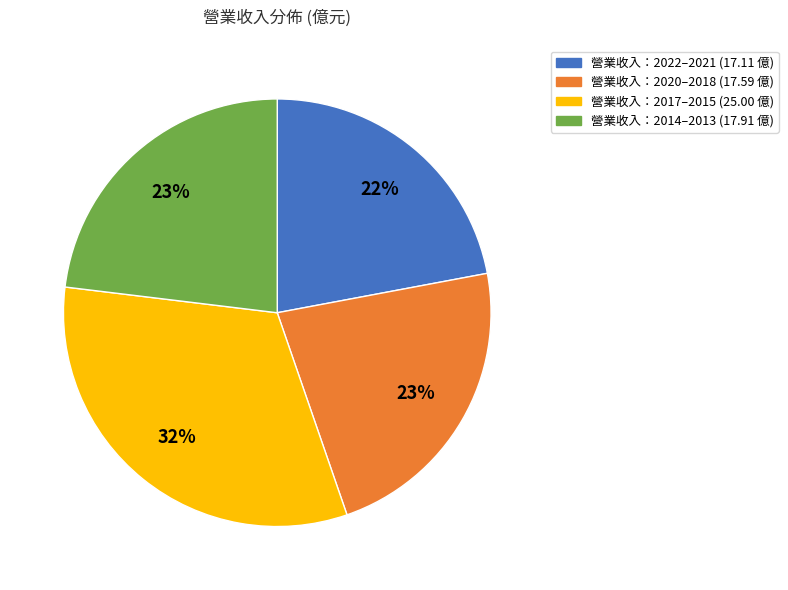

To the nearest percent, what is the difference between the largest and smallest slice percentages?

10%